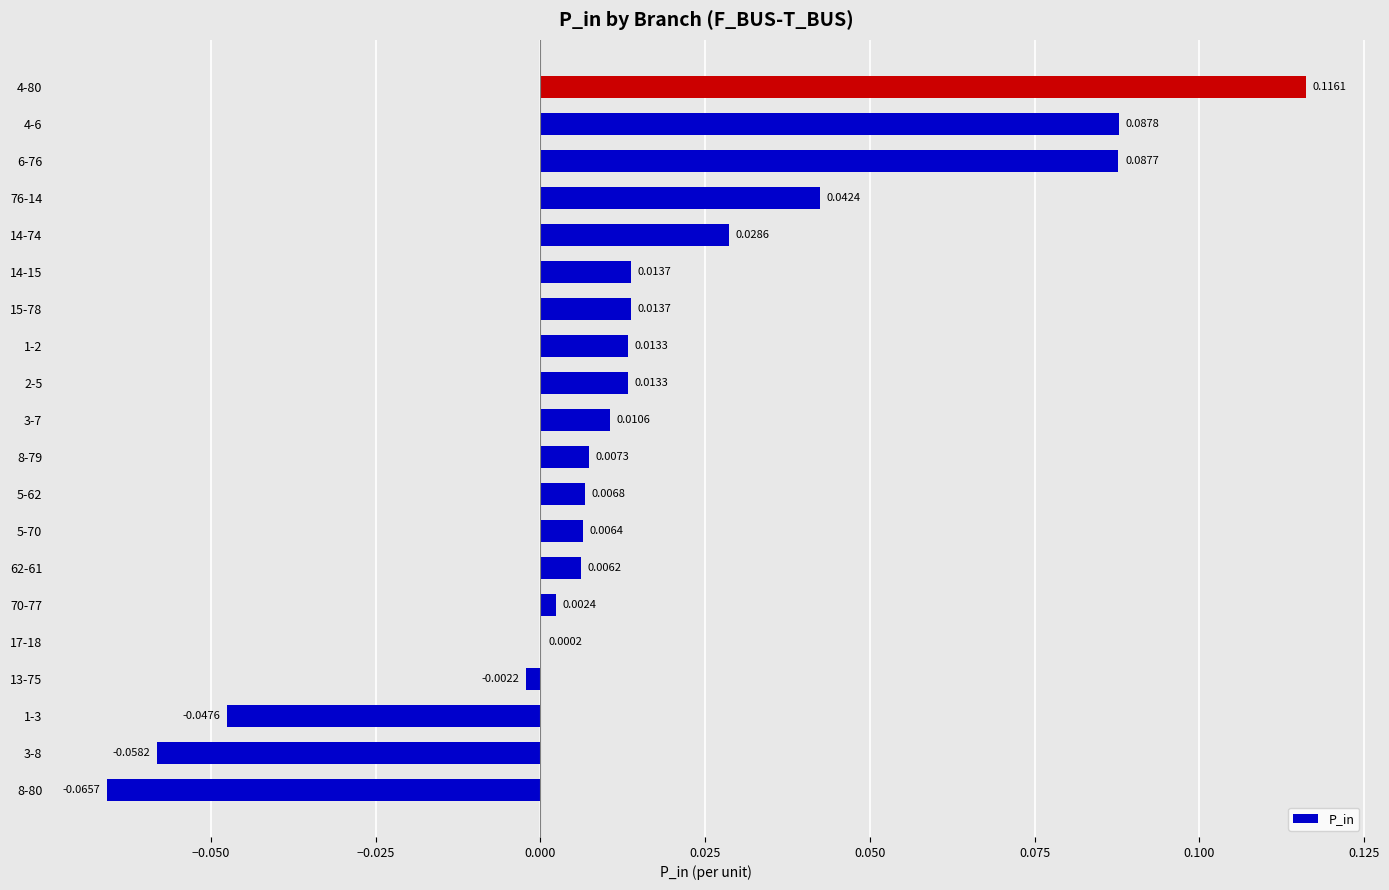

Count the number of data series in this chart.

1